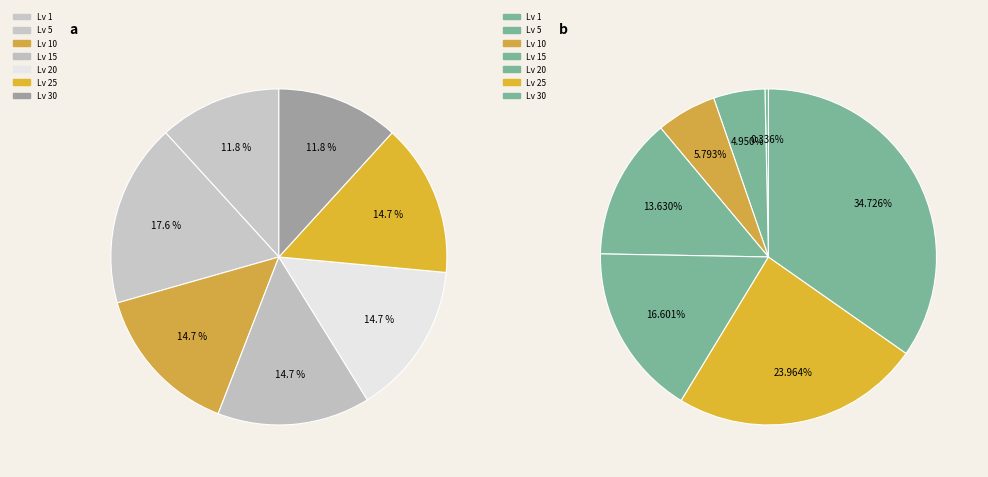

What is the largest slice in the pie chart?

Level 30